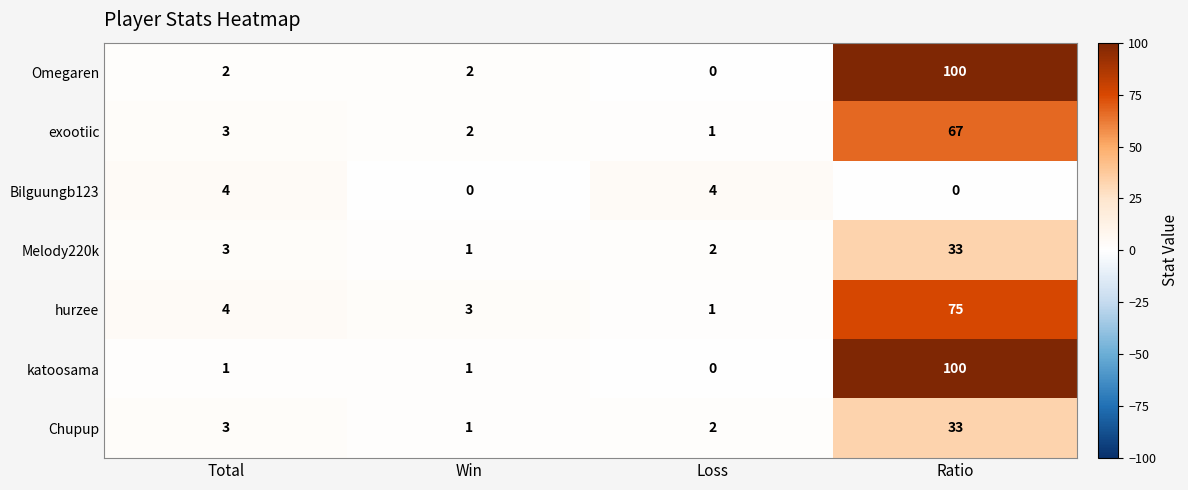

What is the total value across all series at Total?

20